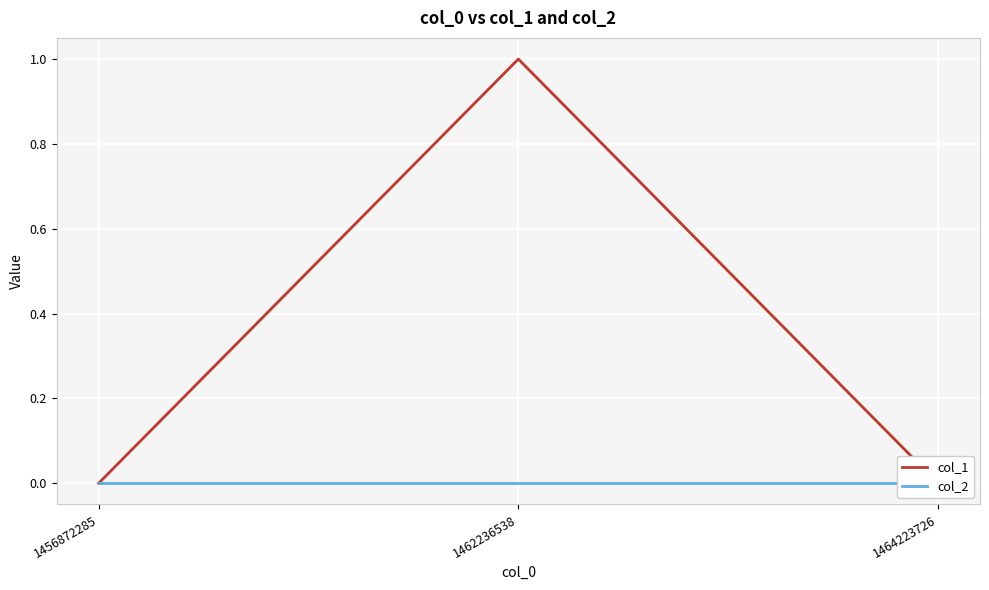

List the series in order of their overall mean, highest first.

col_1, col_2